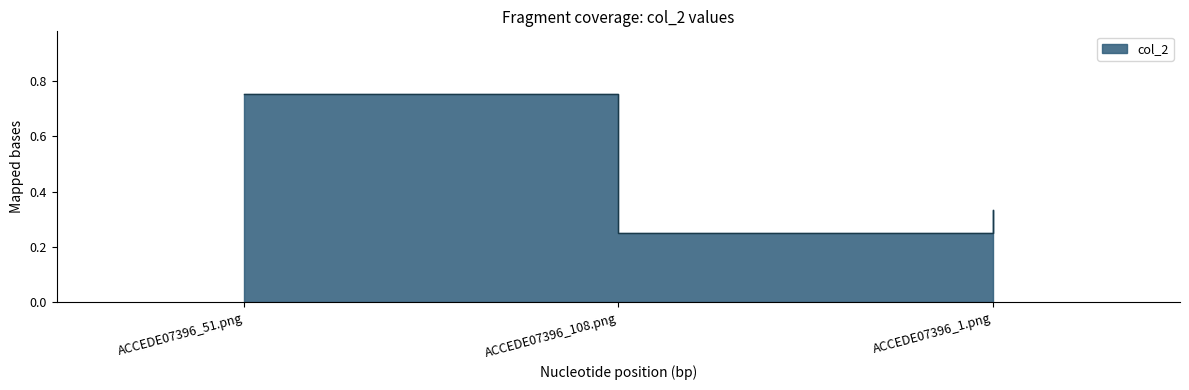

Reading right to left, extract all data points from this chart.

ACCEDE07396_1.png=0.3	ACCEDE07396_108.png=0.2	ACCEDE07396_51.png=0.8